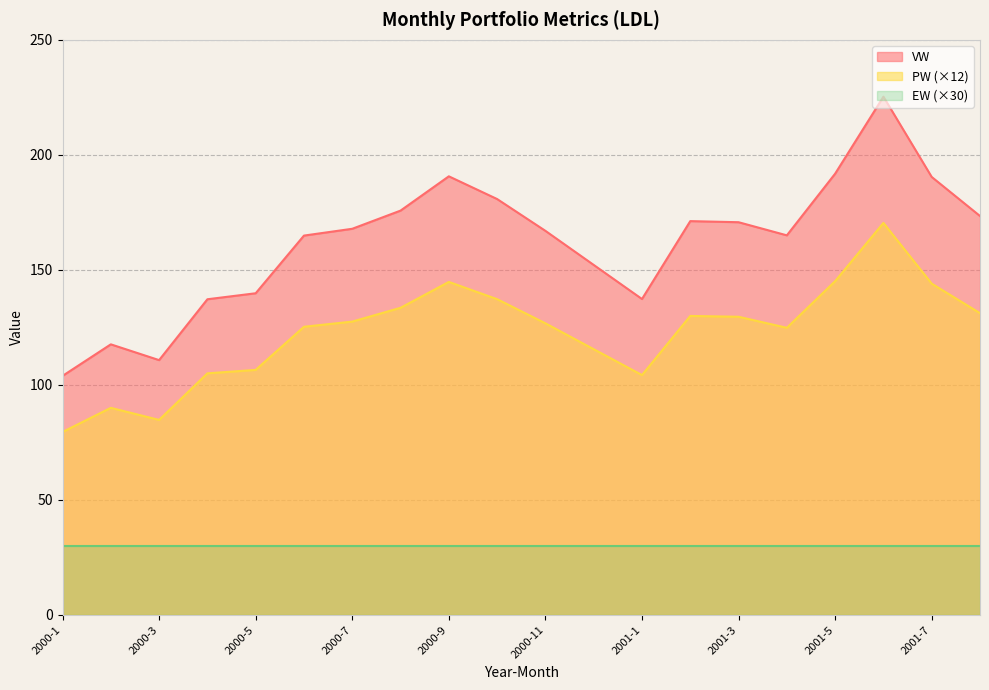

What is the value of the VW point at the 14th from the left?

171.2